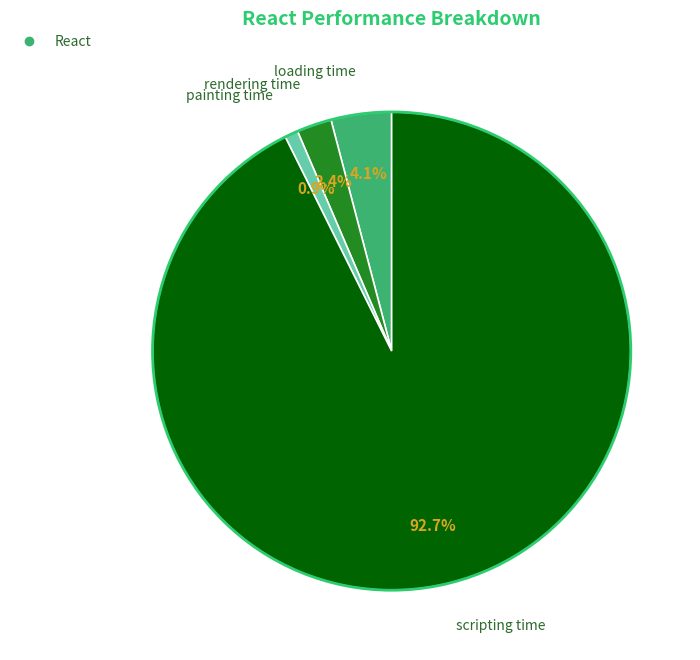

Does any single category account for the majority?

Yes